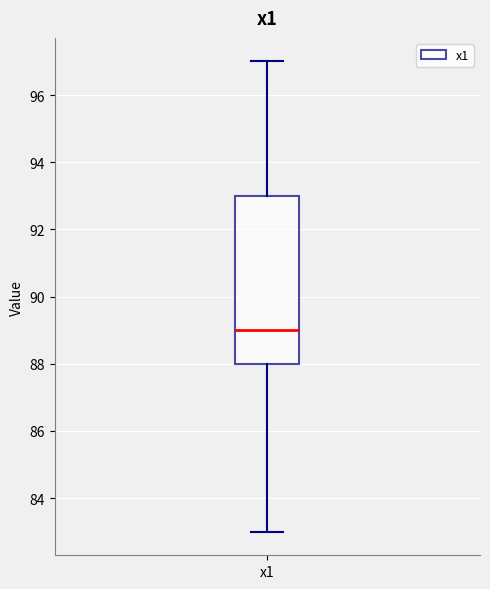

Transcribe this box plot: give where the median line is, the range the box spans, and where the two whiskers end, as read against the y-axis. The values are not printed on the chart, so give them approximately, as read against the axis.

median 89, box 88 to 93, whiskers 83 to 97